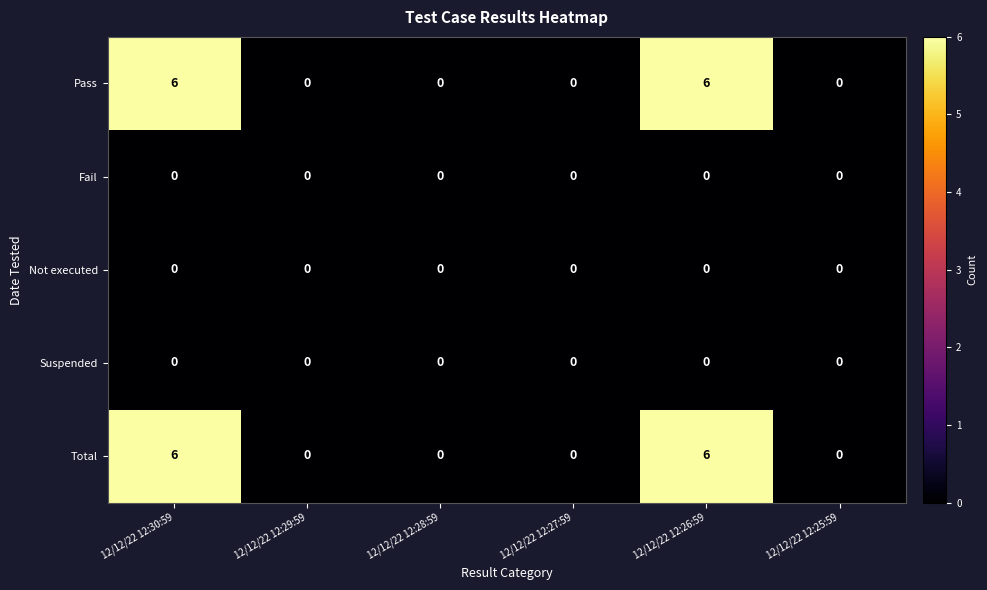

Reading right to left, what are all the values shown in this chart?

Pass: 12/12/22 12:25:59=0	12/12/22 12:26:59=6	12/12/22 12:27:59=0	12/12/22 12:28:59=0	12/12/22 12:29:59=0	12/12/22 12:30:59=6
Fail: 12/12/22 12:25:59=0	12/12/22 12:26:59=0	12/12/22 12:27:59=0	12/12/22 12:28:59=0	12/12/22 12:29:59=0	12/12/22 12:30:59=0
Not executed: 12/12/22 12:25:59=0	12/12/22 12:26:59=0	12/12/22 12:27:59=0	12/12/22 12:28:59=0	12/12/22 12:29:59=0	12/12/22 12:30:59=0
Suspended: 12/12/22 12:25:59=0	12/12/22 12:26:59=0	12/12/22 12:27:59=0	12/12/22 12:28:59=0	12/12/22 12:29:59=0	12/12/22 12:30:59=0
Total: 12/12/22 12:25:59=0	12/12/22 12:26:59=6	12/12/22 12:27:59=0	12/12/22 12:28:59=0	12/12/22 12:29:59=0	12/12/22 12:30:59=6